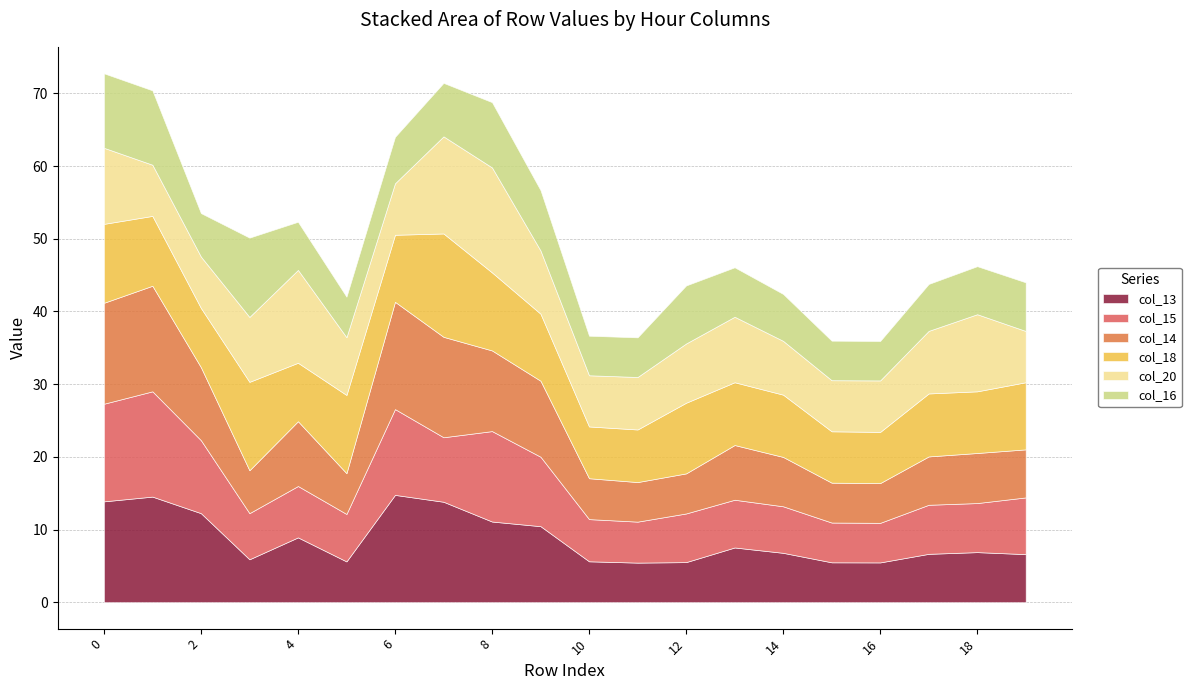

At which category does col_18 reach its first local peak?

3